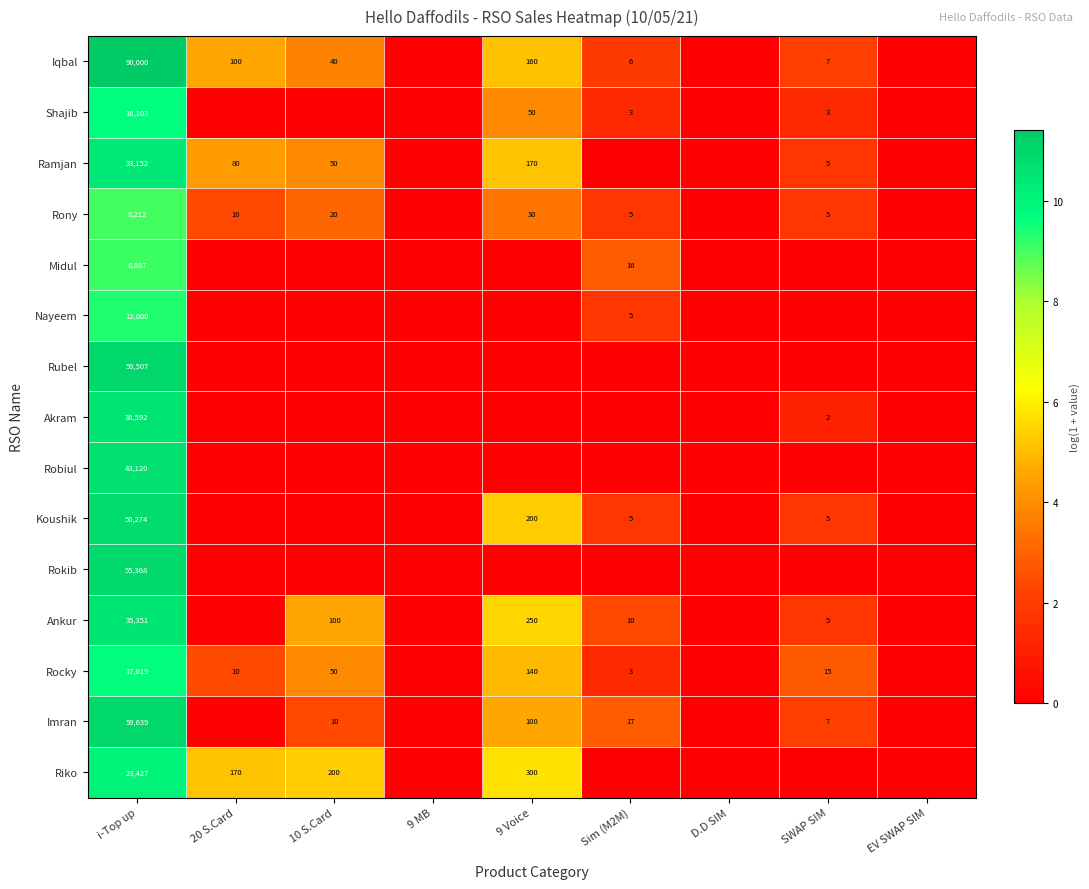

The Akram series shows 1 at SWAP SIM. True or false?

False